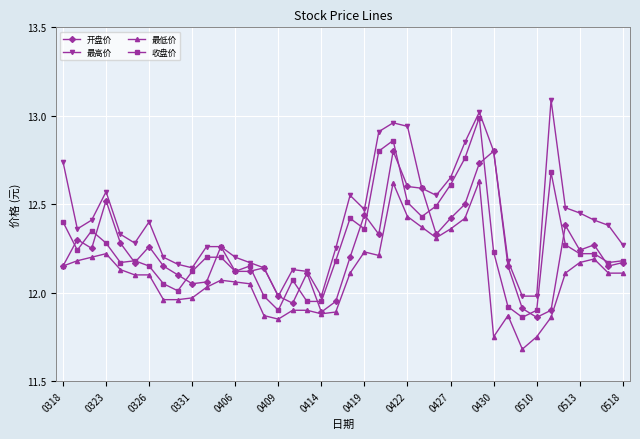

What is the smallest value displayed?

11.7